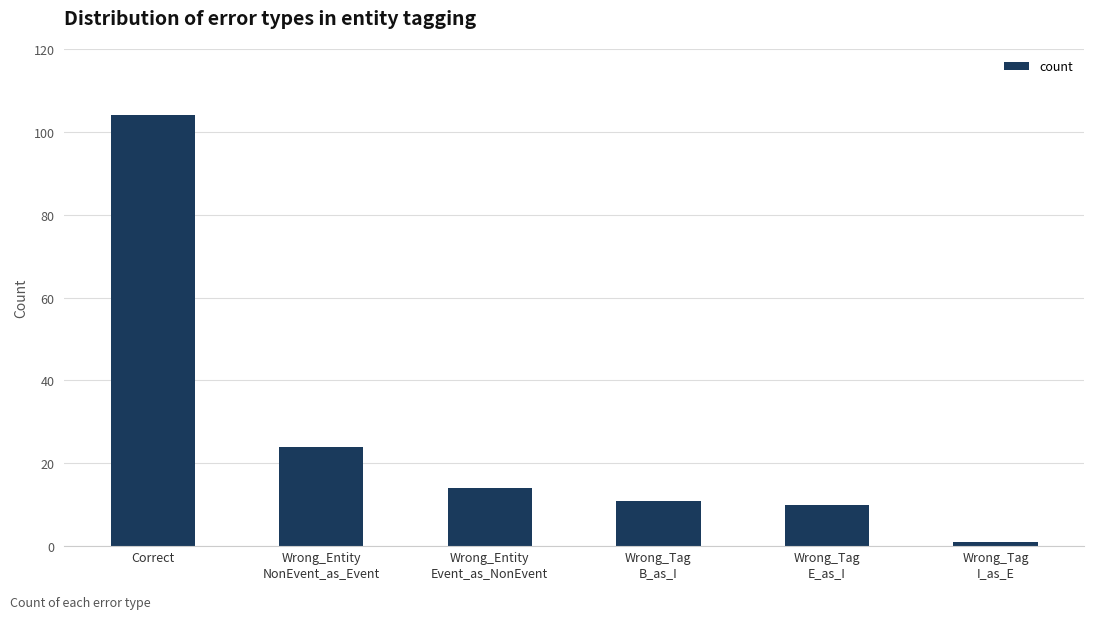

What is the sum of the values at Correct and Wrong_Entity
Event_as_NonEvent?

118